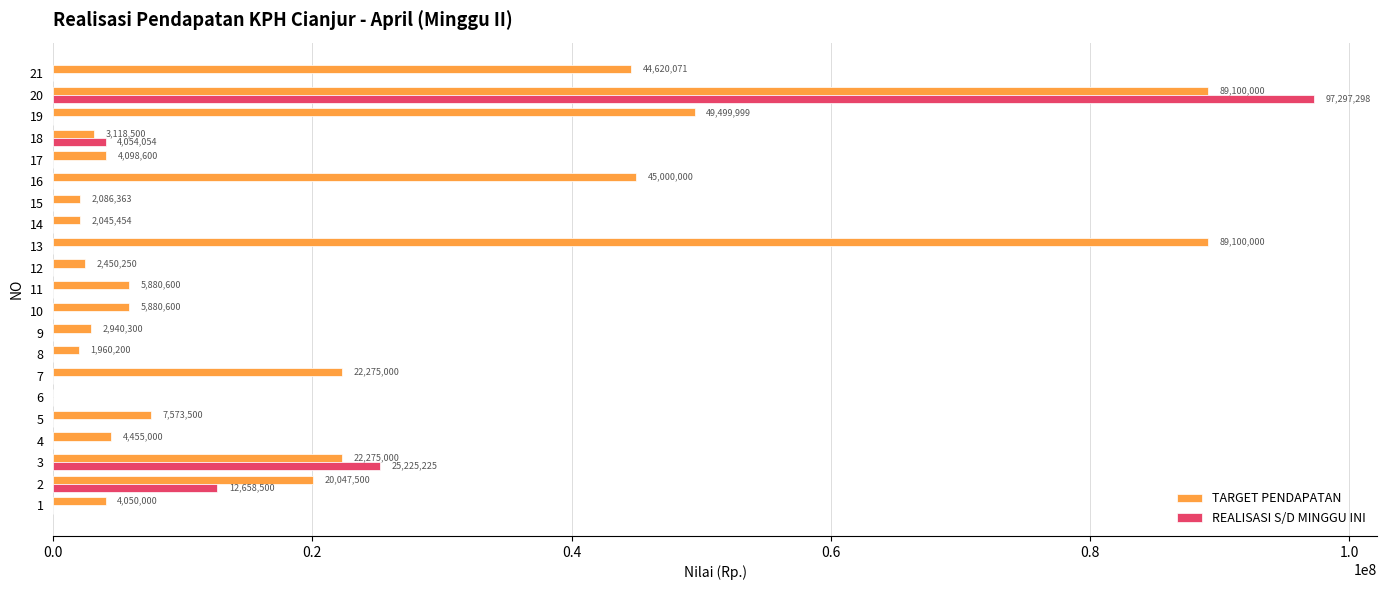

What is the greatest value displayed?

97297298